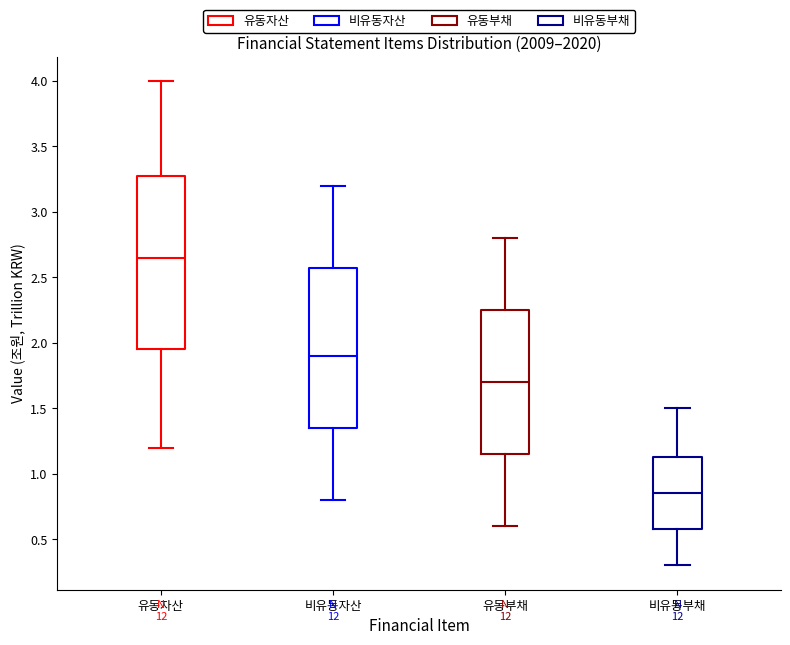

Where does the median line of the box for 비유동자산 sit on the y-axis? The values are not printed on the chart, so give them approximately, as read against the axis.

1.90